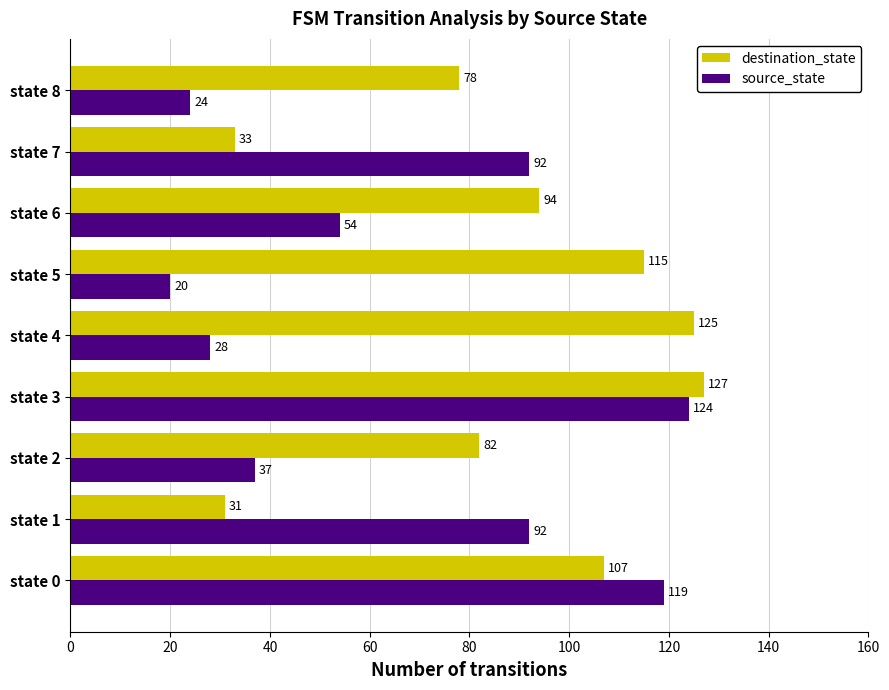

What is the smallest value displayed?

20